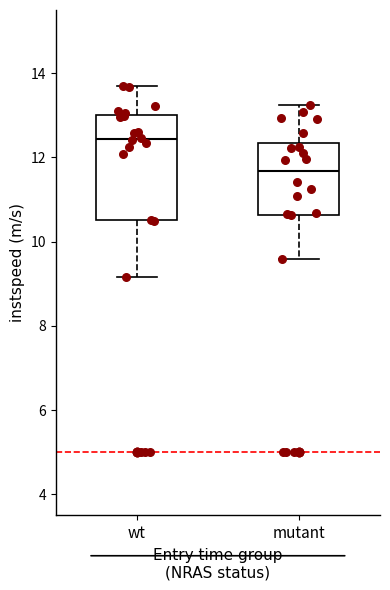

Reading left to right, read every box against the y-axis: the position of its median line, the range the box covers, and the ends of its whiskers. The values are not printed on the chart, so give them approximately, as read against the axis.

wt: median 12.4, box 10.6 to 13.0, whiskers 9.2 to 13.8
mutant: median 11.6, box 10.6 to 12.4, whiskers 9.6 to 13.2